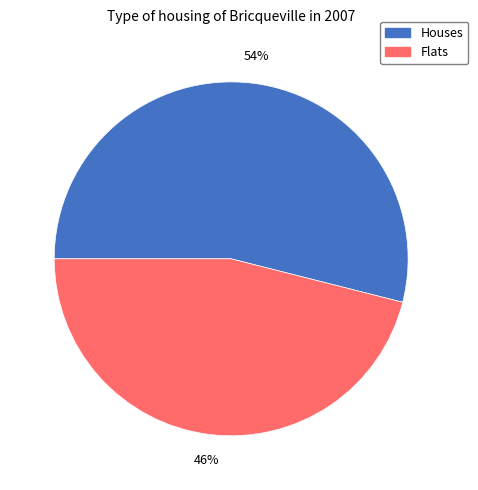

To the nearest percent, what is the average slice percentage?

50%